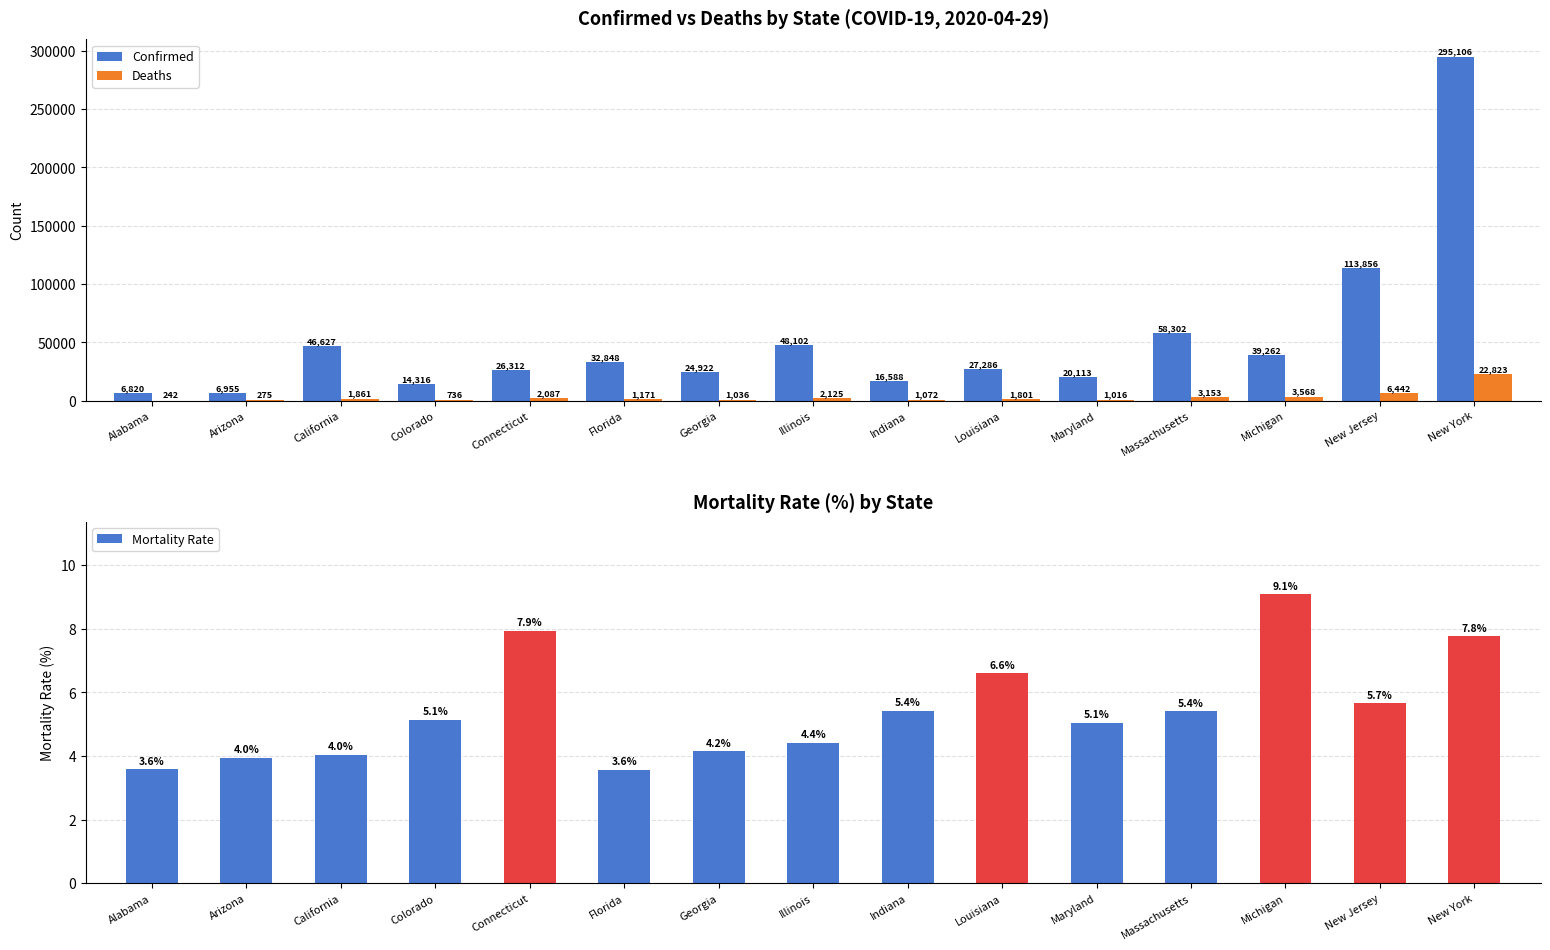

How many series are shown in this chart?

3